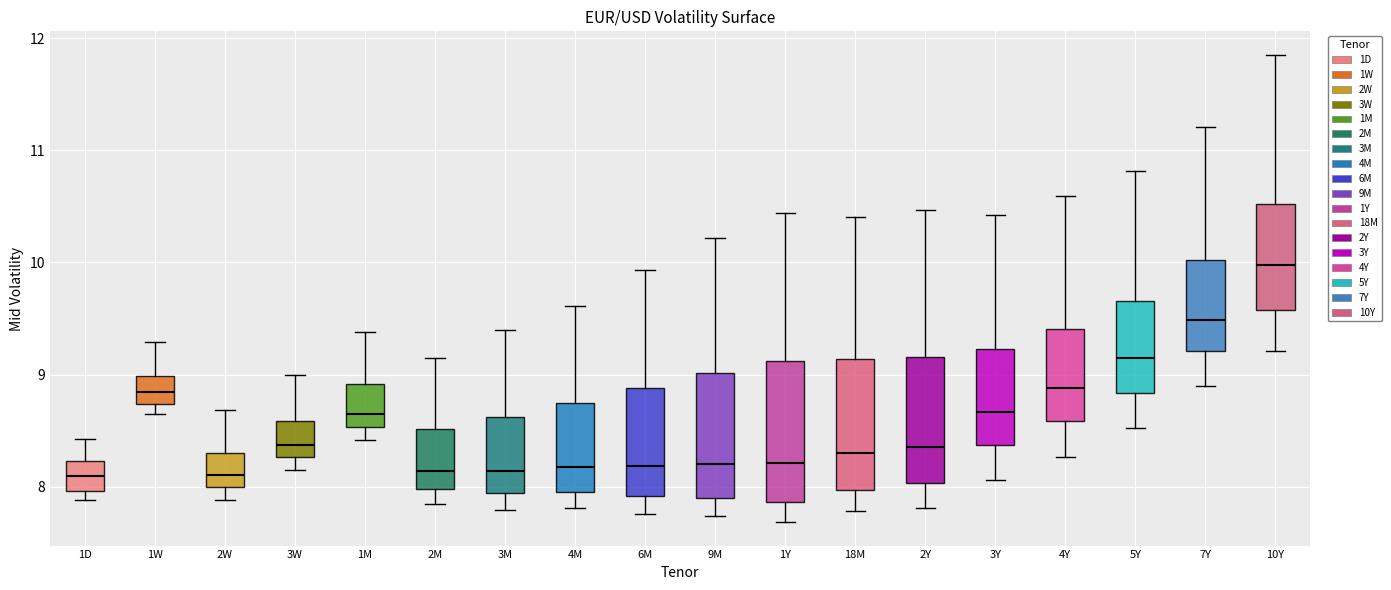

Which box has the highest median line?

10Y